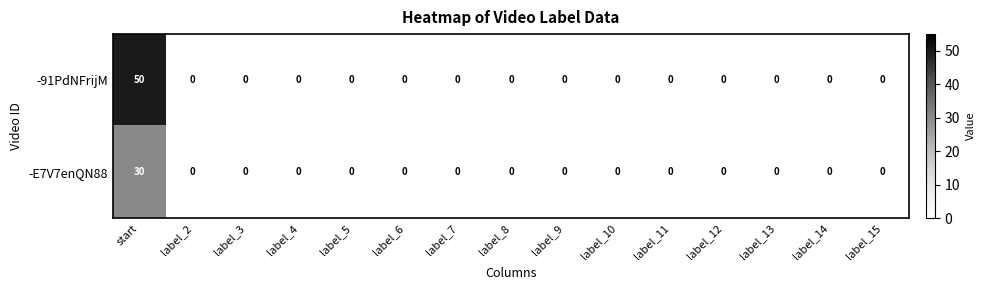

What is the greatest value displayed?

50